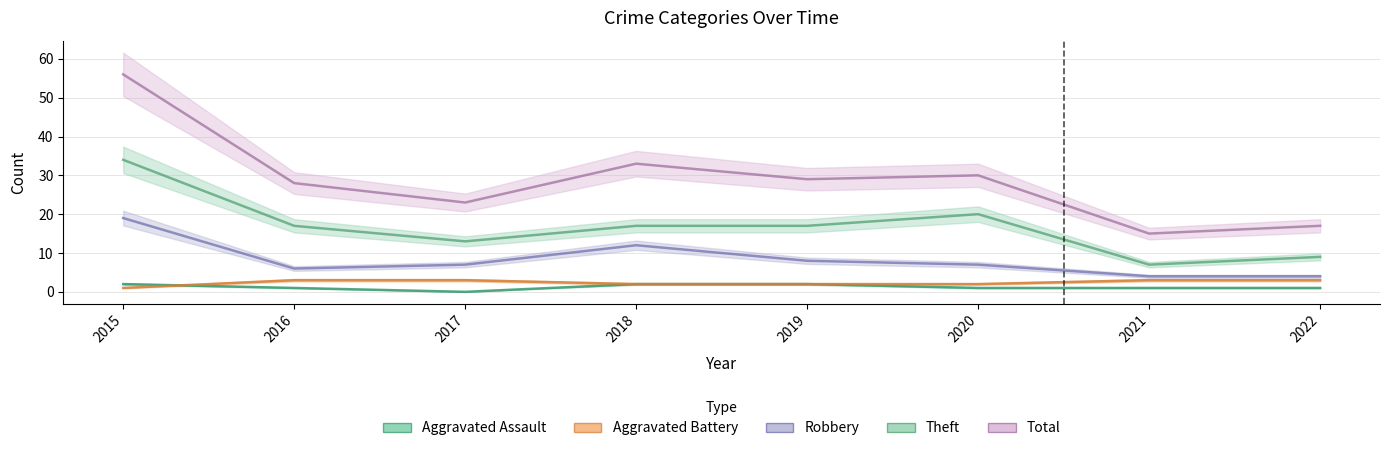

Reading left to right, extract all data points from this chart.

Aggravated Assault: 2015=2	2016=1	2017=0	2018=2	2019=2	2020=1	2021=1	2022=1
Aggravated Battery: 2015=1	2016=3	2017=3	2018=2	2019=2	2020=2	2021=3	2022=3
Robbery: 2015=19	2016=6	2017=7	2018=12	2019=8	2020=7	2021=4	2022=4
Theft: 2015=34	2016=17	2017=13	2018=17	2019=17	2020=20	2021=7	2022=9
Total: 2015=56	2016=28	2017=23	2018=33	2019=29	2020=30	2021=15	2022=17